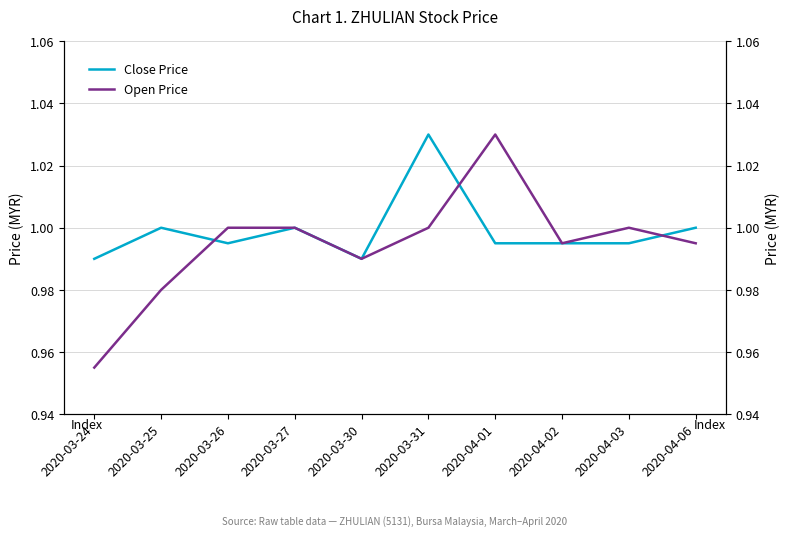

Reading left to right, what are all the values shown in this chart?

Close Price: 1.0	1.0	1.0	1.0	1.0	1.0	1.0	1.0	1.0	1.0
Open Price: 1.0	1.0	1.0	1.0	1.0	1.0	1.0	1.0	1.0	1.0